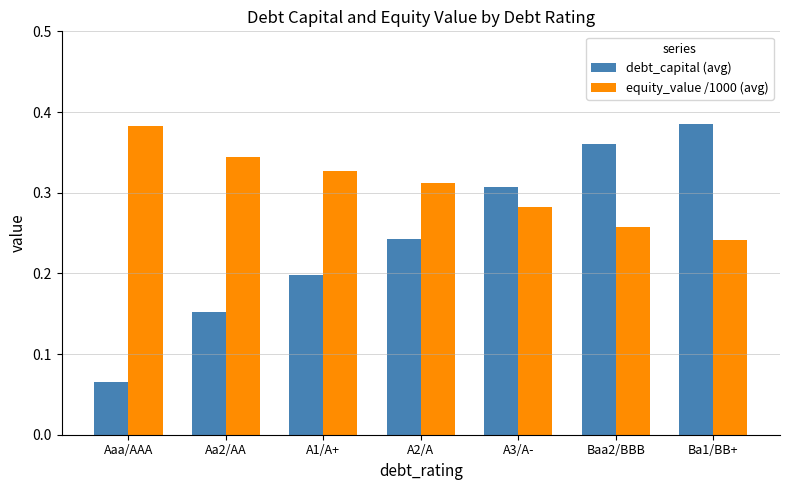

Is it true that equity_value /1000 (avg) equals 0.4 at Baa2/BBB?

False